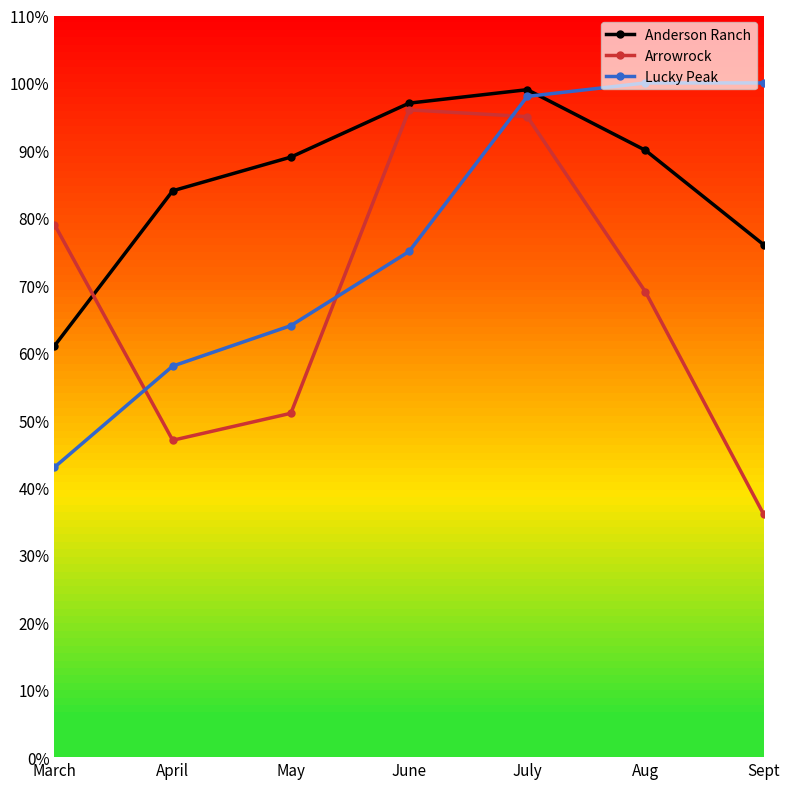

Which series has the widest spread of values?

Arrowrock